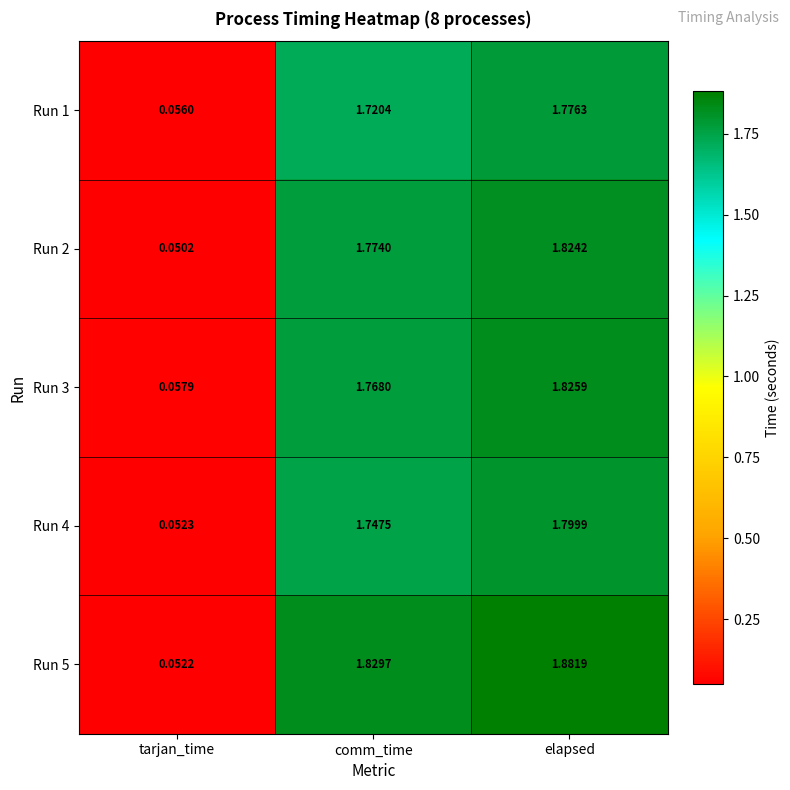

At which category does the chart reach its minimum across all series?

tarjan_time